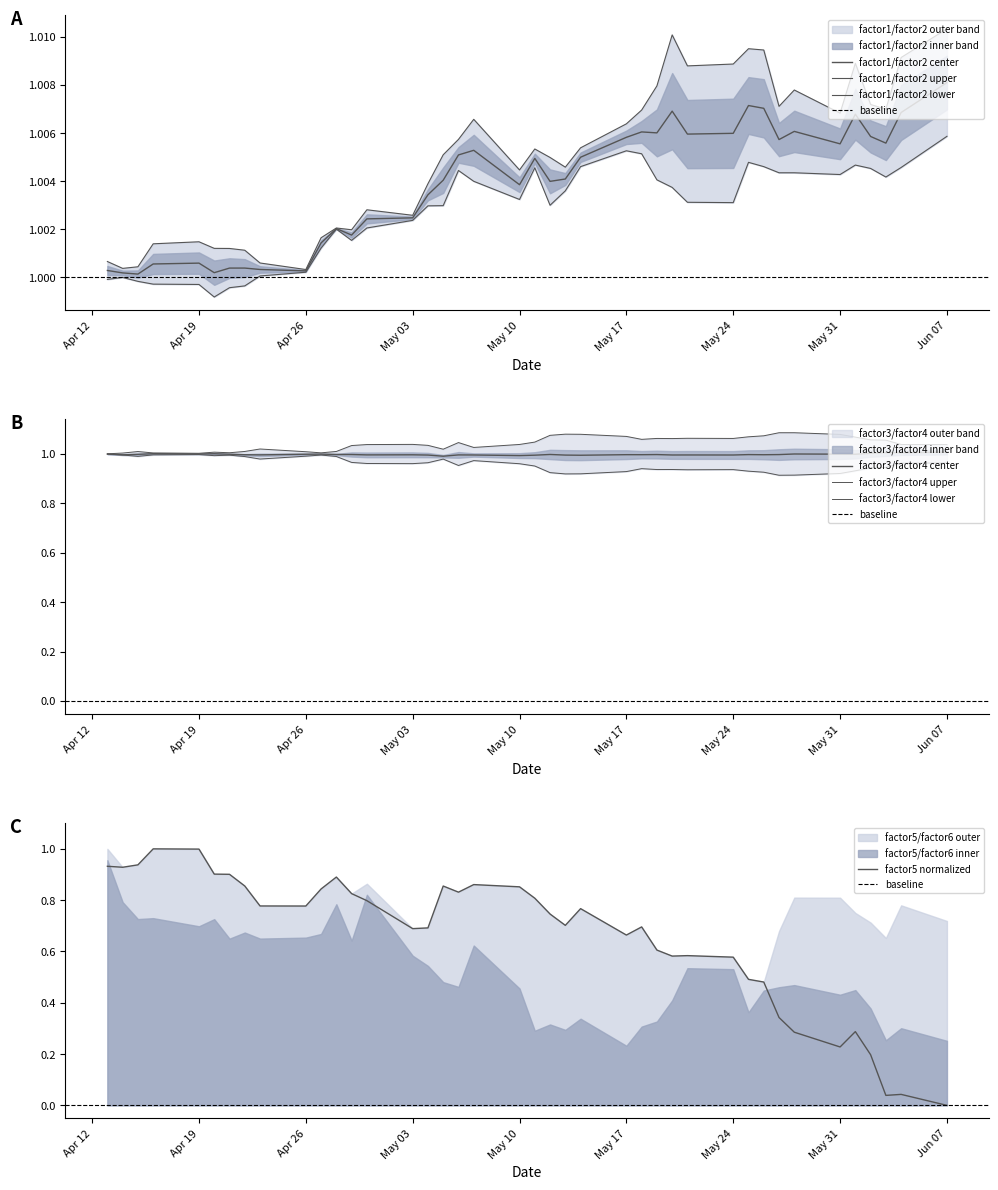

How many values in the factor2 series exceed 1?

32